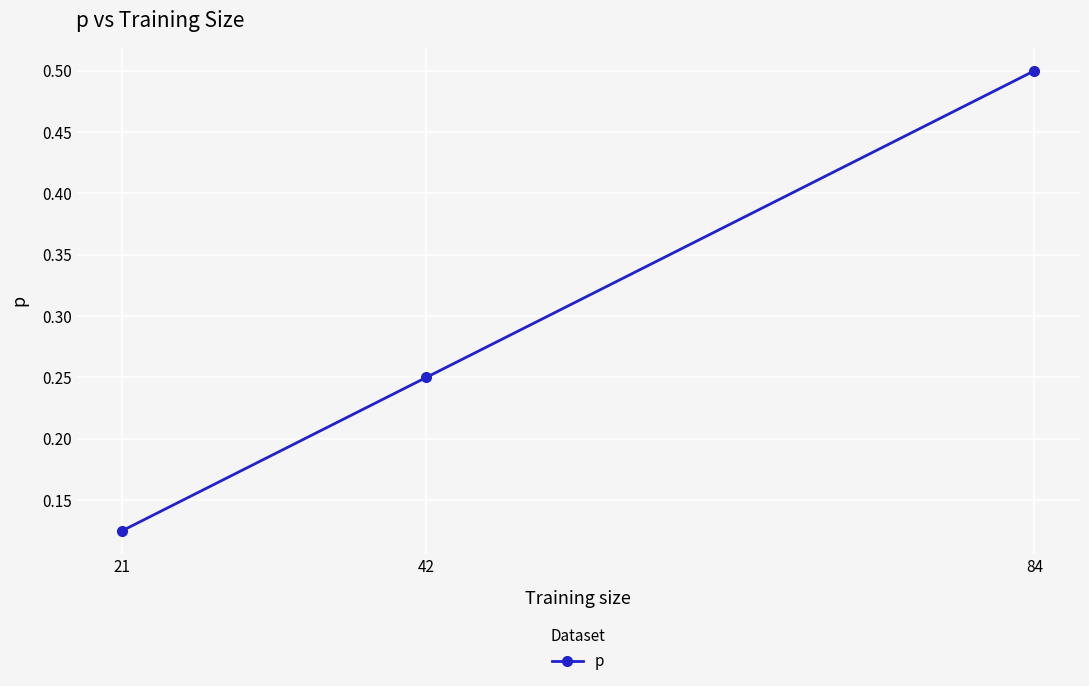

Between 42 and 84, which is larger?

84